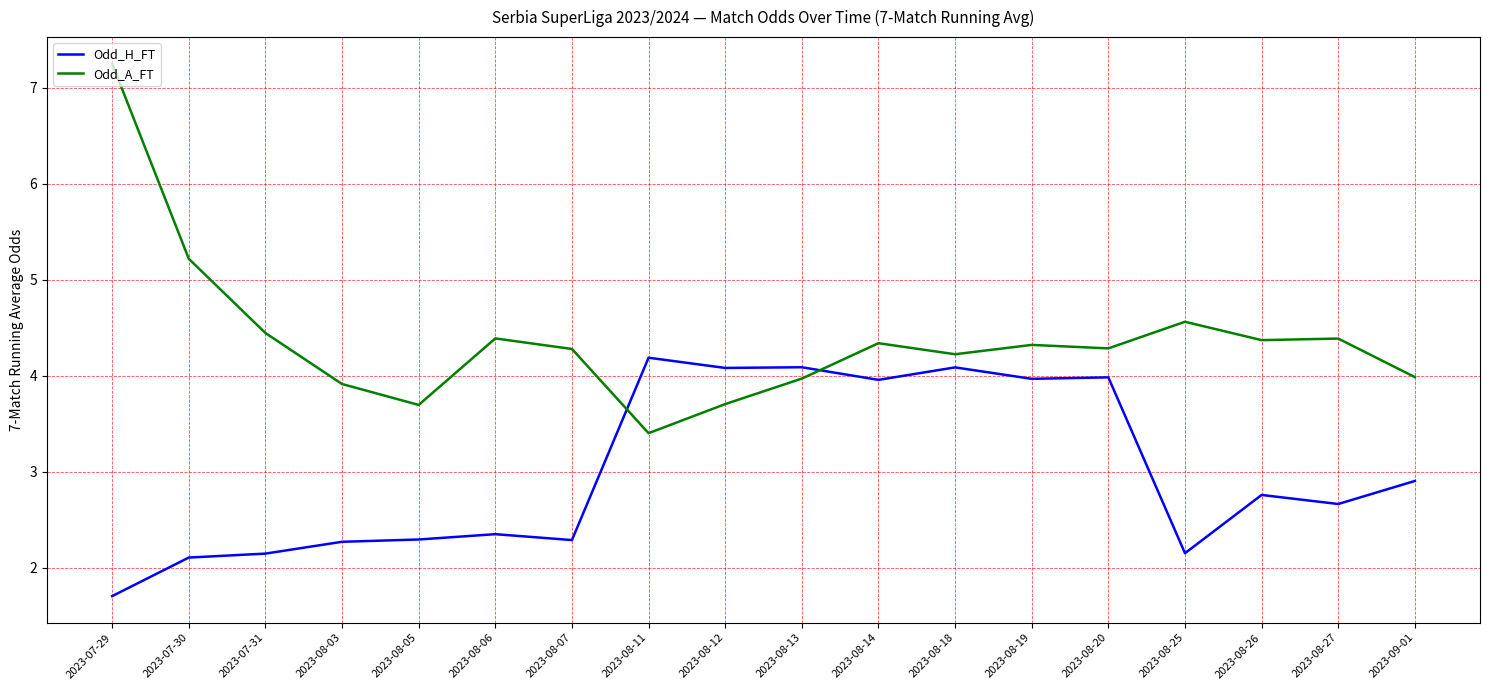

Which series has the widest spread of values?

Odd_A_FT